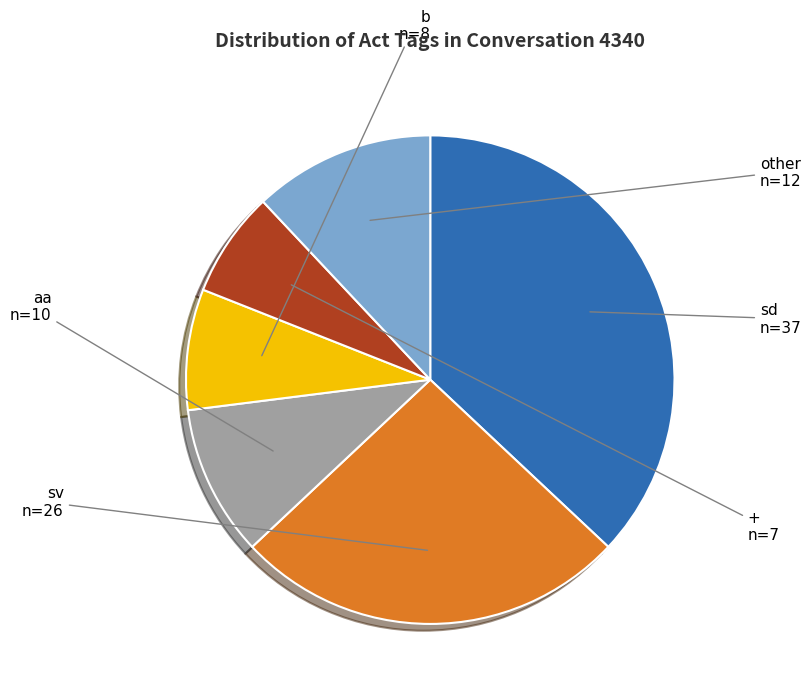

Rank the categories by value from lowest to highest.

+, b, aa, other, sv, sd